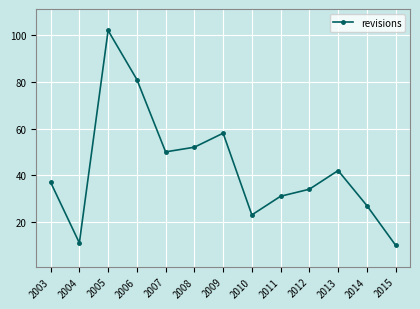

Rank the categories by value from lowest to highest.

2015, 2004, 2010, 2014, 2011, 2012, 2003, 2013, 2007, 2008, 2009, 2006, 2005